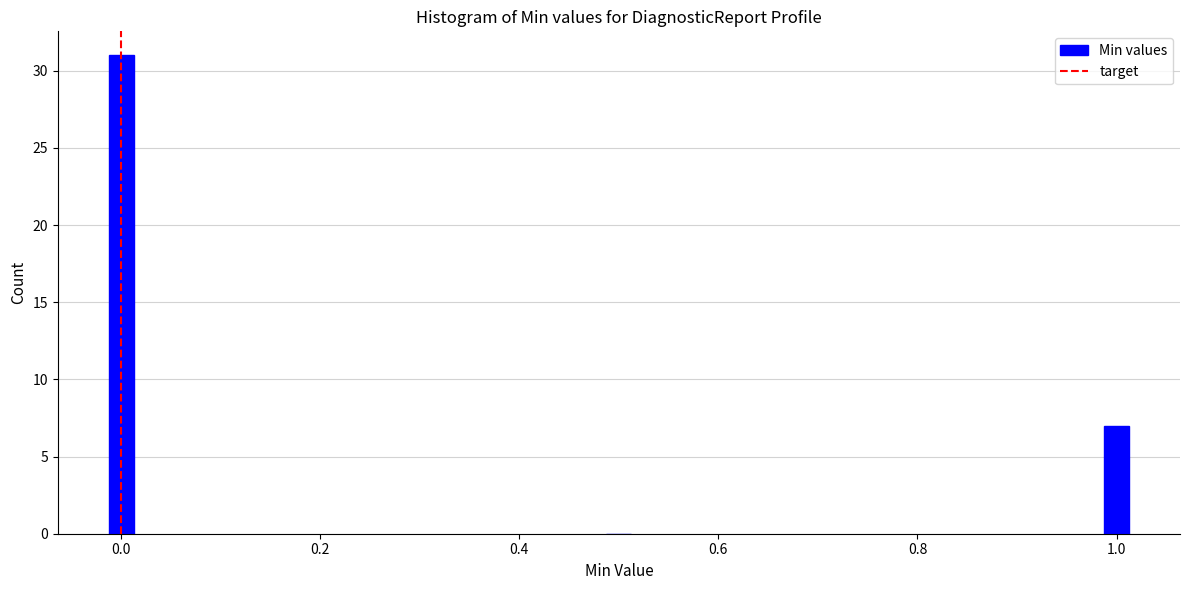

Reading left to right, transcribe all the data shown in this chart.

0.0=31	0.4=0	1.0=7